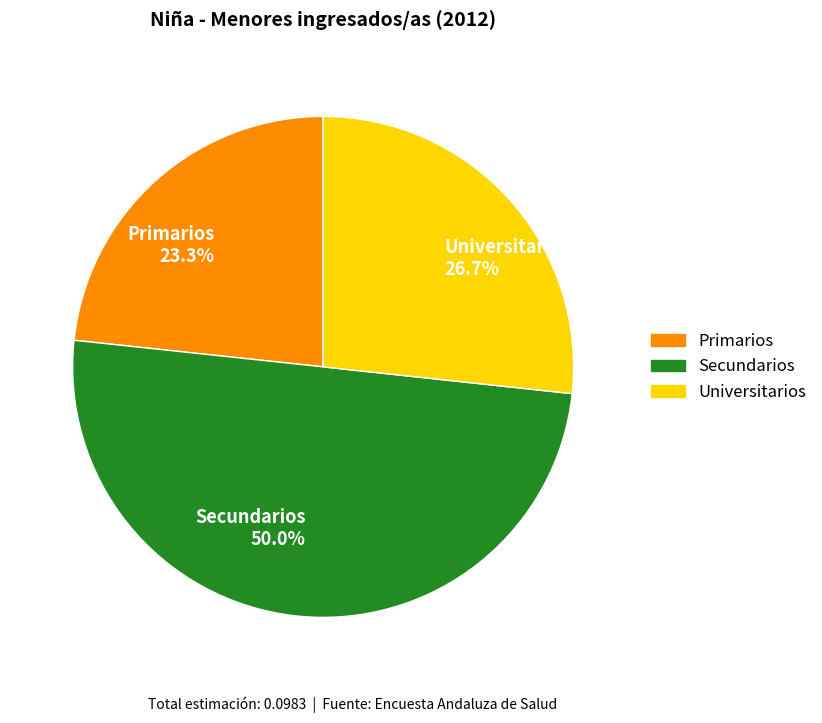

To the nearest percent, what is the average slice percentage?

33%